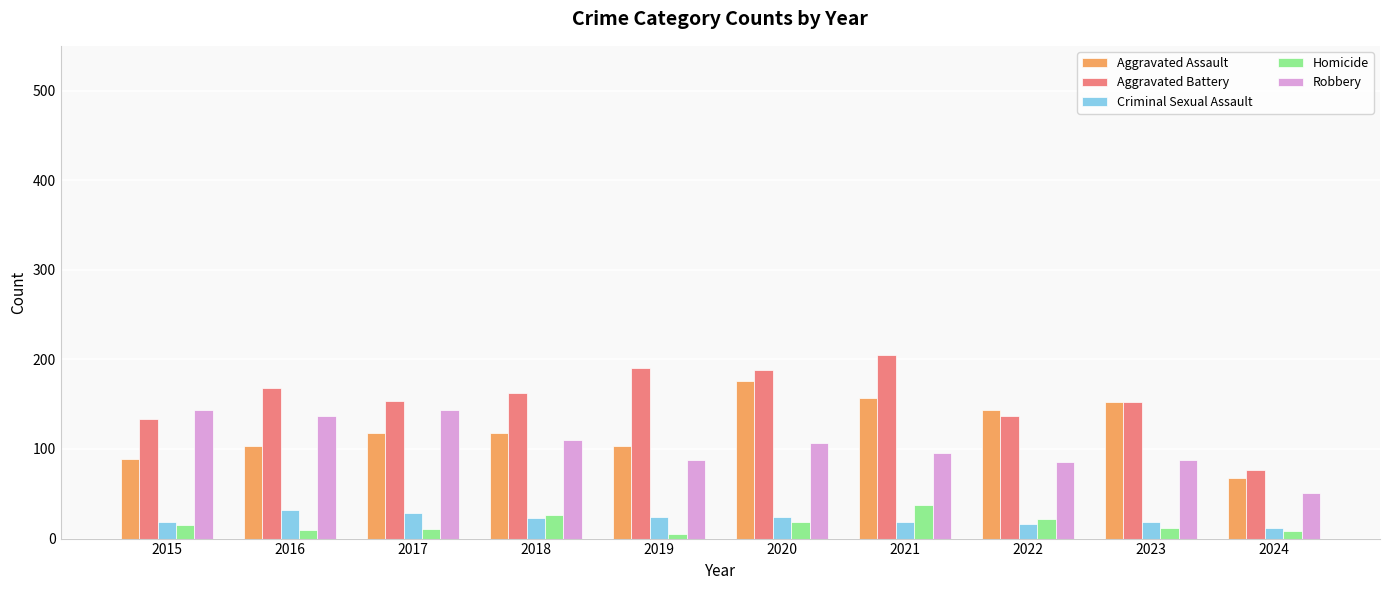

What is the spread (max minus min) of values at 2023?

141